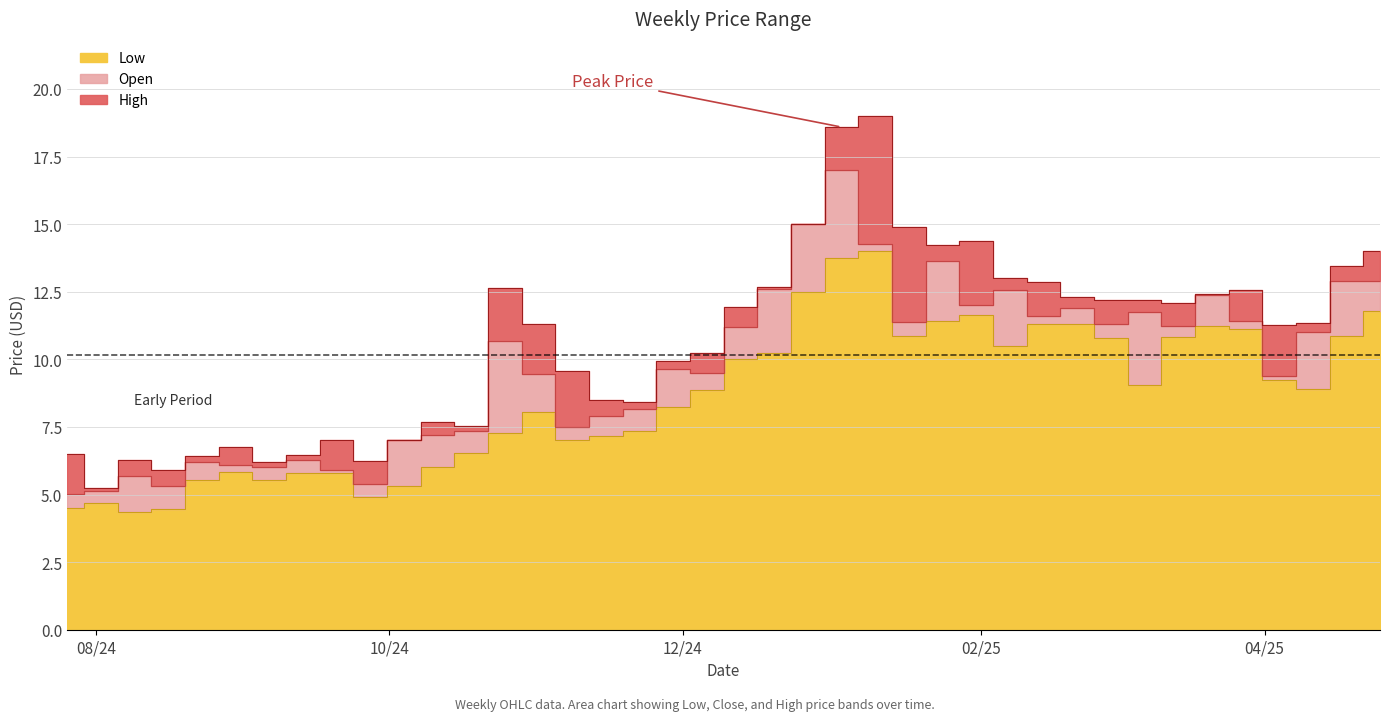

How many series are shown in this chart?

3